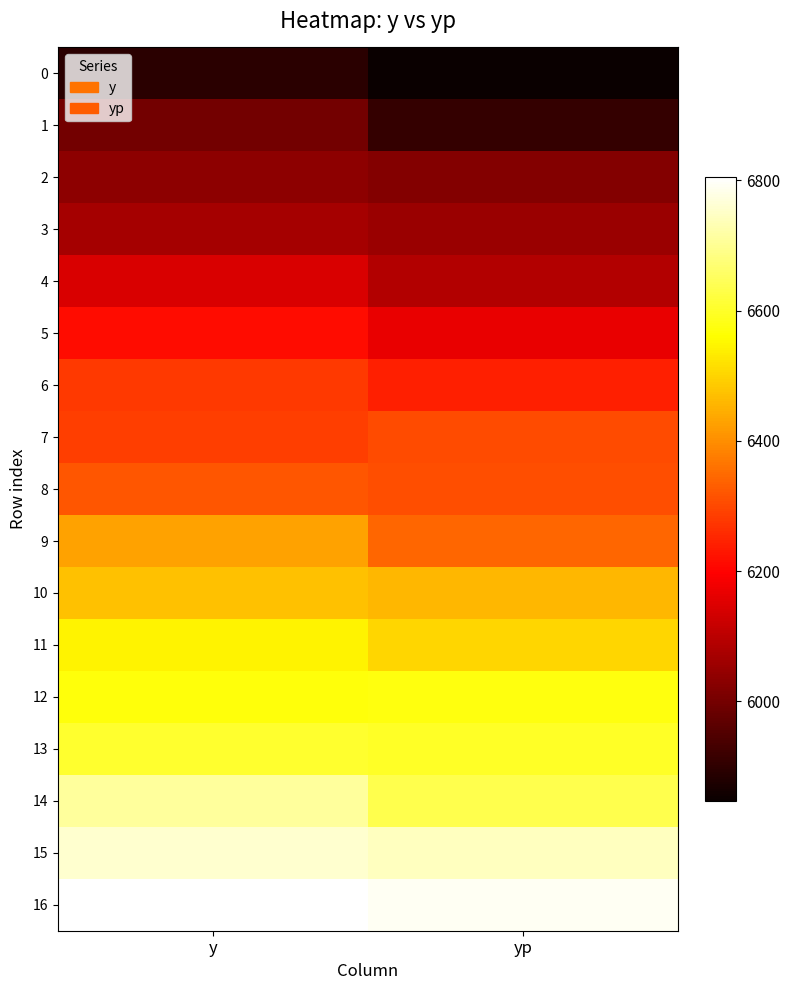

What is the total value across all series at y?

108145.0